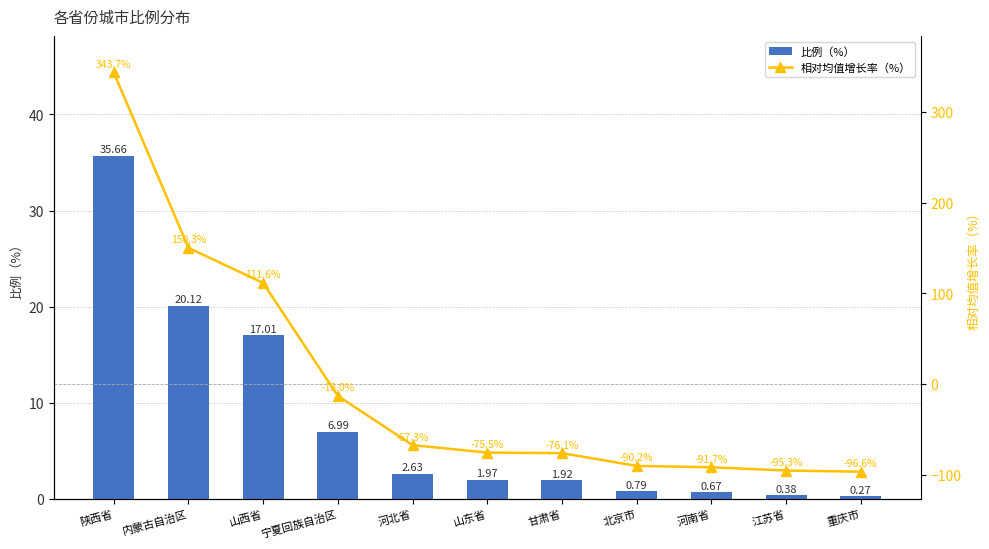

What is the minimum value for 比例（%）?

0.3